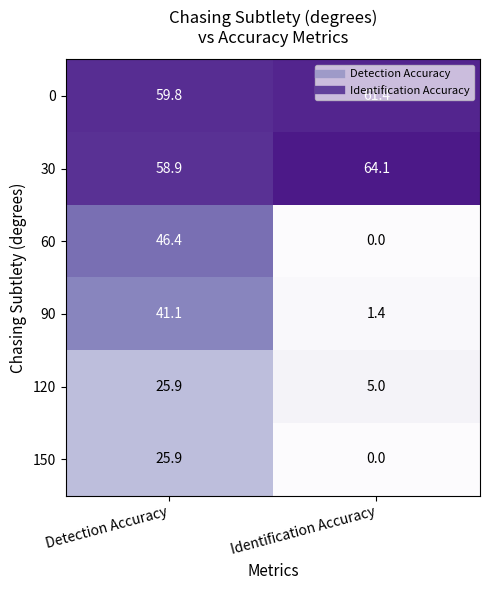

At which category is the sum across all series the highest?

Detection Accuracy